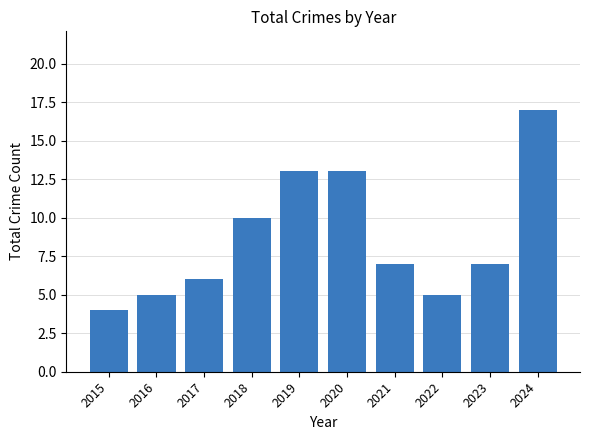

The value at 2018 is 10. True or false?

True